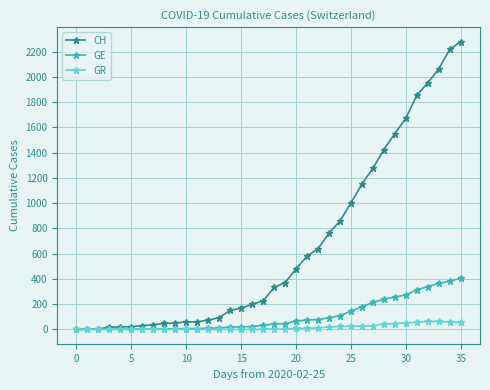

List the series in order of their peak value, highest first.

CH, GE, GR